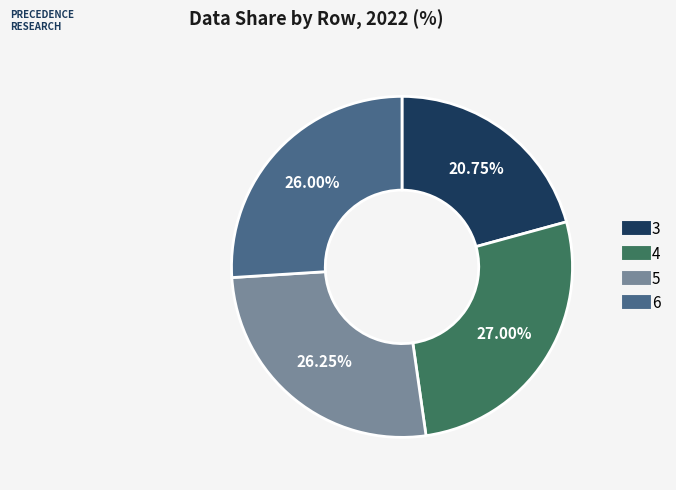

Which category has the biggest portion of the pie?

4